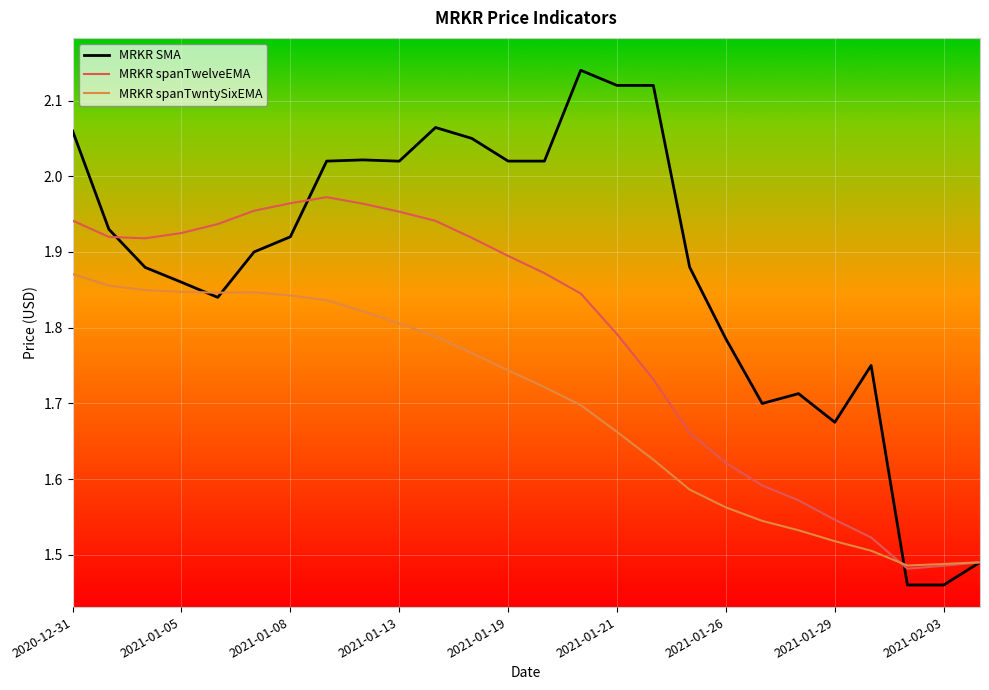

Does the chart have visible grid lines?

Yes